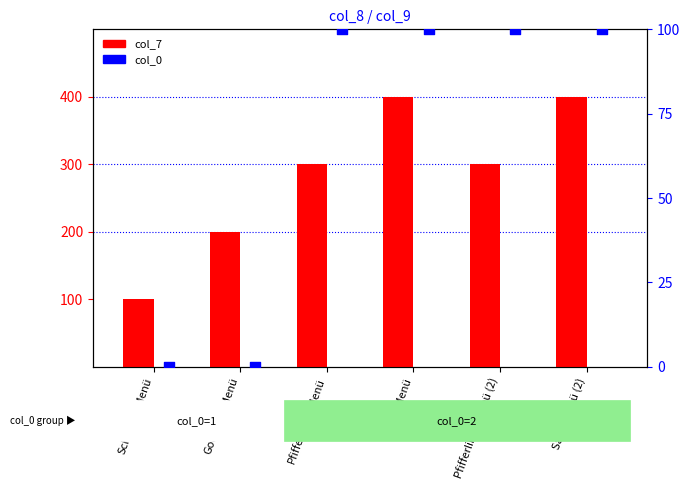

At which category is the sum across all series the highest?

Salat-Menü